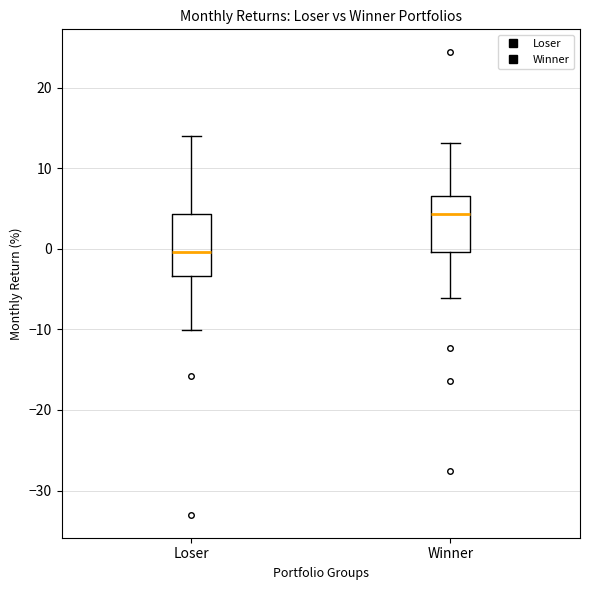

Which box's median line is the highest?

Winner